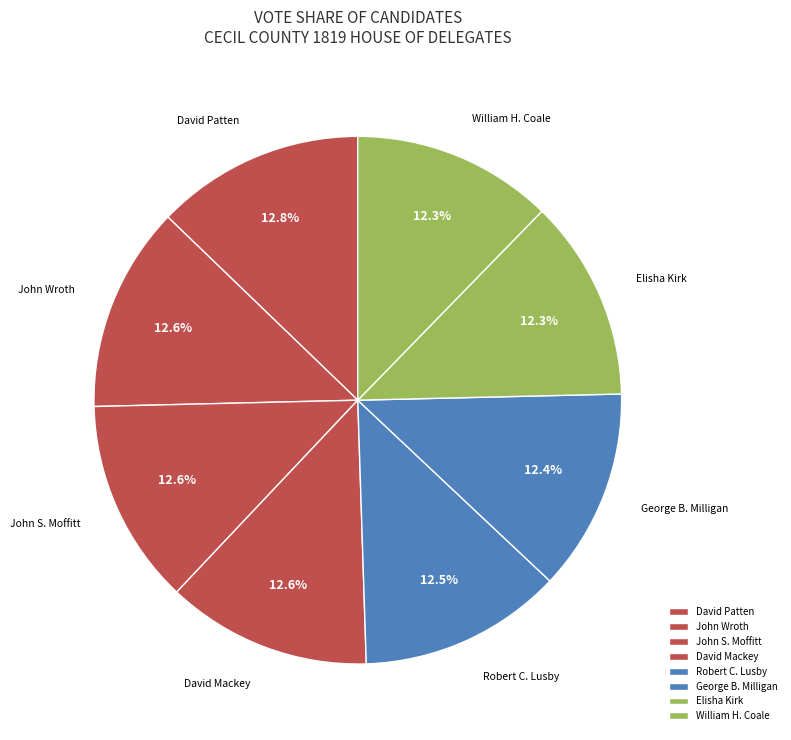

What is the ratio of the value at Robert C. Lusby to the value at John S. Moffitt?

1.0